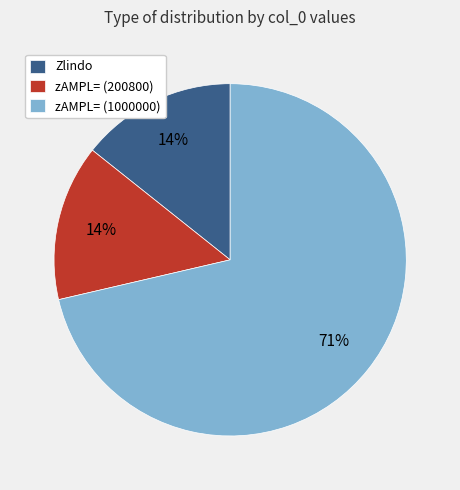

Approximately how many times larger is the value at Zlindo compared to zAMPL= (200800)?

1.0